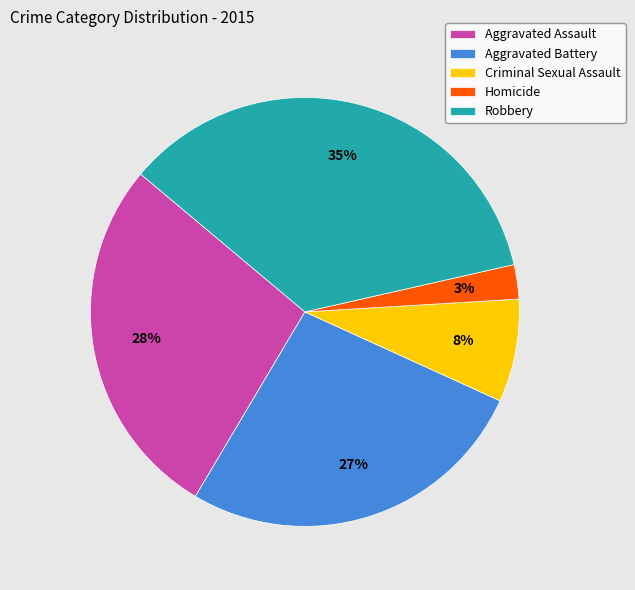

Does any single category account for the majority?

No